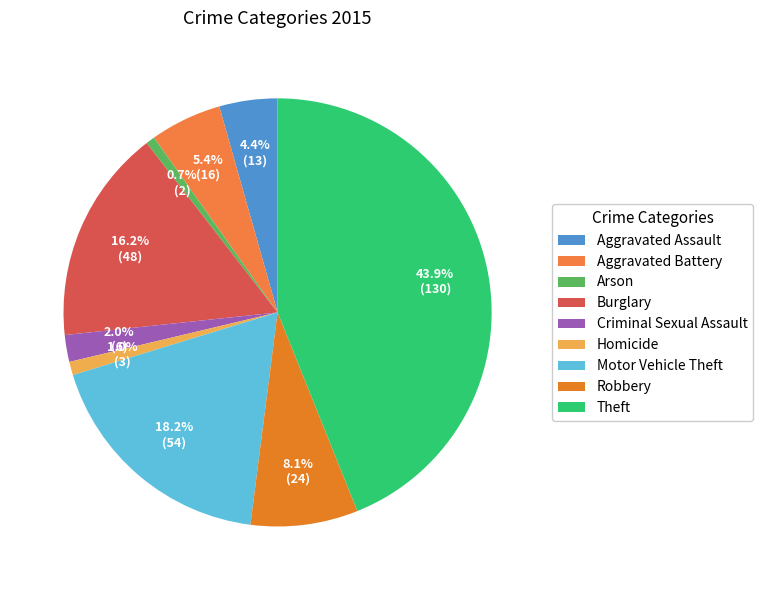

Combined, do Criminal Sexual Assault and Homicide account for over 50%?

No